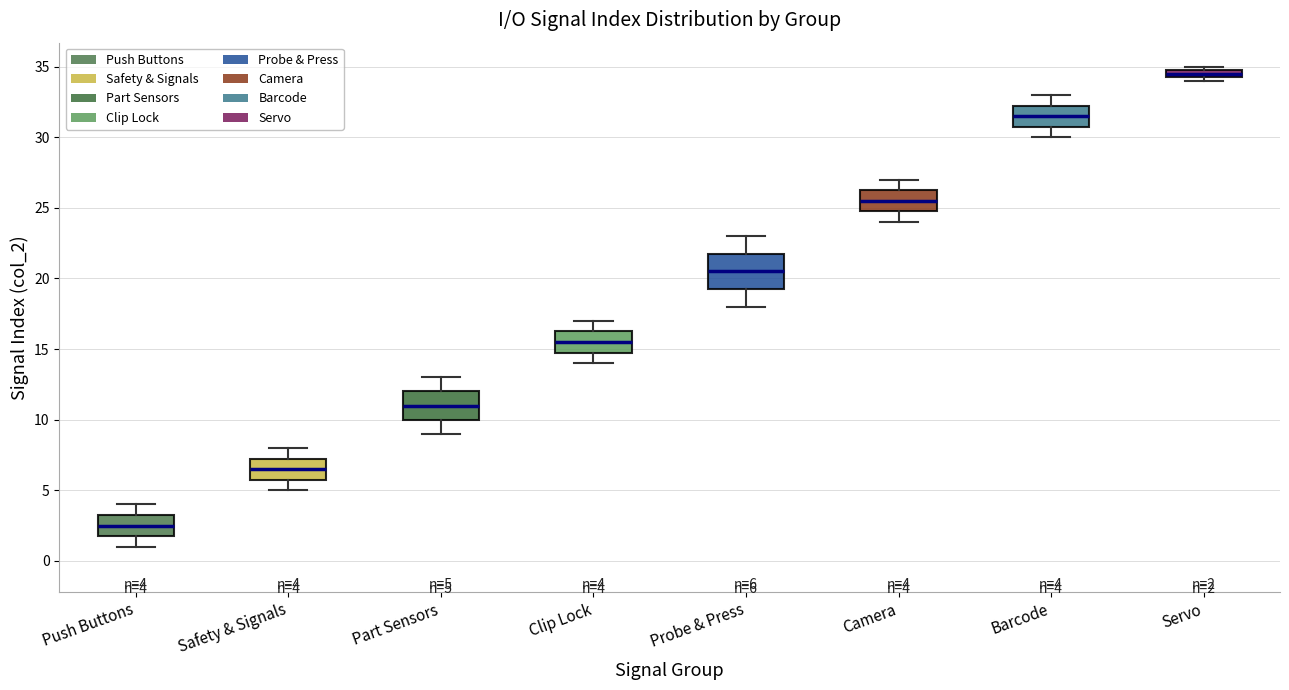

Which box's median line is the lowest?

Push Buttons